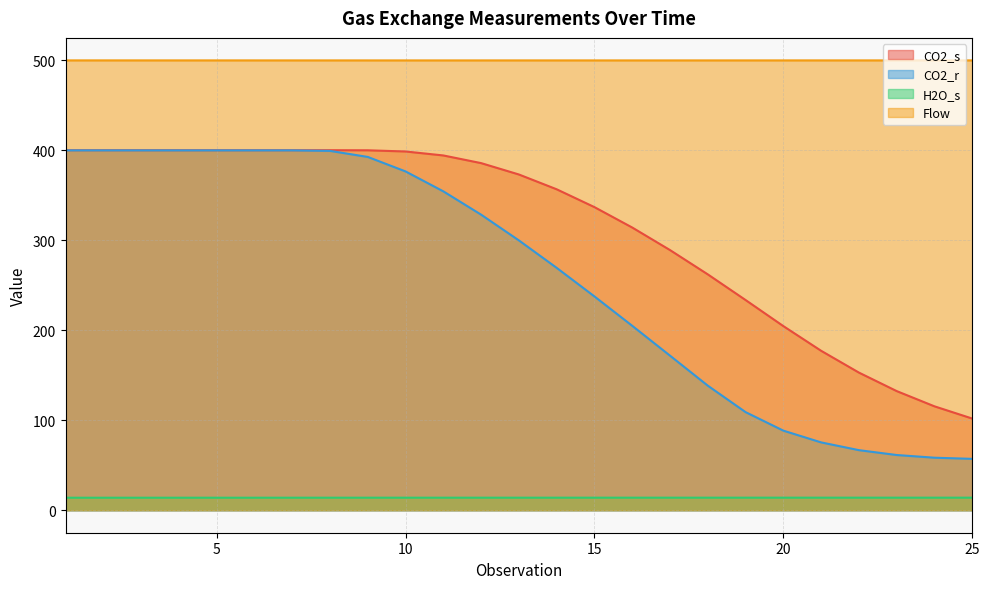

Reading left to right, extract all data points from this chart.

CO2_s: 400.2	400.2	400.2	400.2	400.2	400.2	400.2	400.2	400.1	398.8	394.3	385.8	373.2	356.7	336.9	314.2	289.2	262.2	233.6	204.7	177.2	153.0	132.4	115.5	101.9
CO2_r: 400.0	400.0	400.0	400.0	400.0	400.0	400.0	399.4	392.7	376.6	354.4	328.5	299.9	269.4	237.6	205.0	171.8	138.5	109.0	88.5	75.4	66.8	61.4	58.4	57.1
H2O_s: 13.9	13.9	13.9	13.9	13.9	13.9	13.9	13.9	13.9	13.9	13.9	13.9	14.0	14.0	14.0	14.0	14.0	14.0	14.0	14.0	14.0	14.0	14.0	14.0	14.0
Flow: 500.0	500.0	500.0	500.0	500.0	500.0	500.0	500.0	500.0	500.0	500.0	500.0	500.0	500.0	500.0	500.0	500.0	500.0	500.0	500.0	500.0	500.0	500.0	500.0	500.0